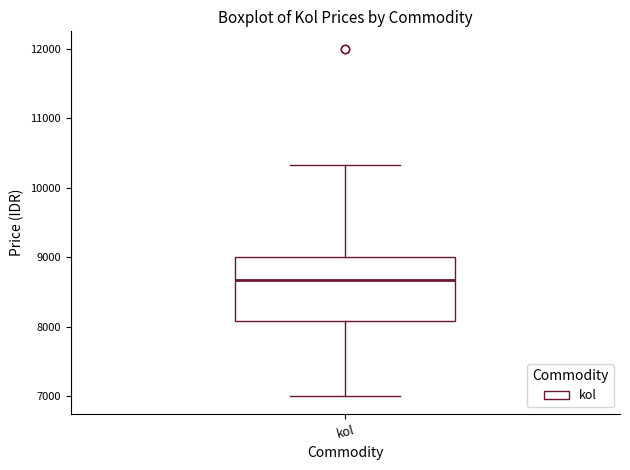

Where does the lower whisker of the box for kol end on the y-axis? The values are not printed on the chart, so give them approximately, as read against the axis.

7000